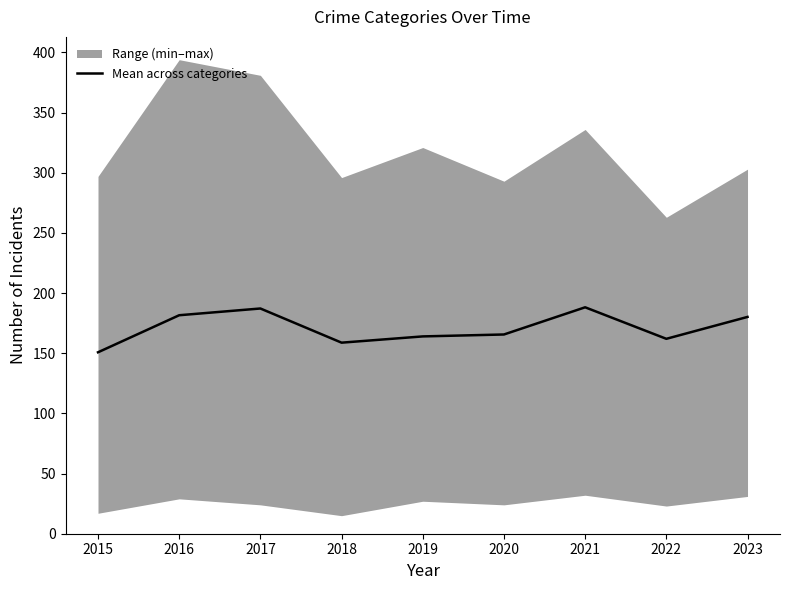

Does the chart display data point markers on the line(s)?

No